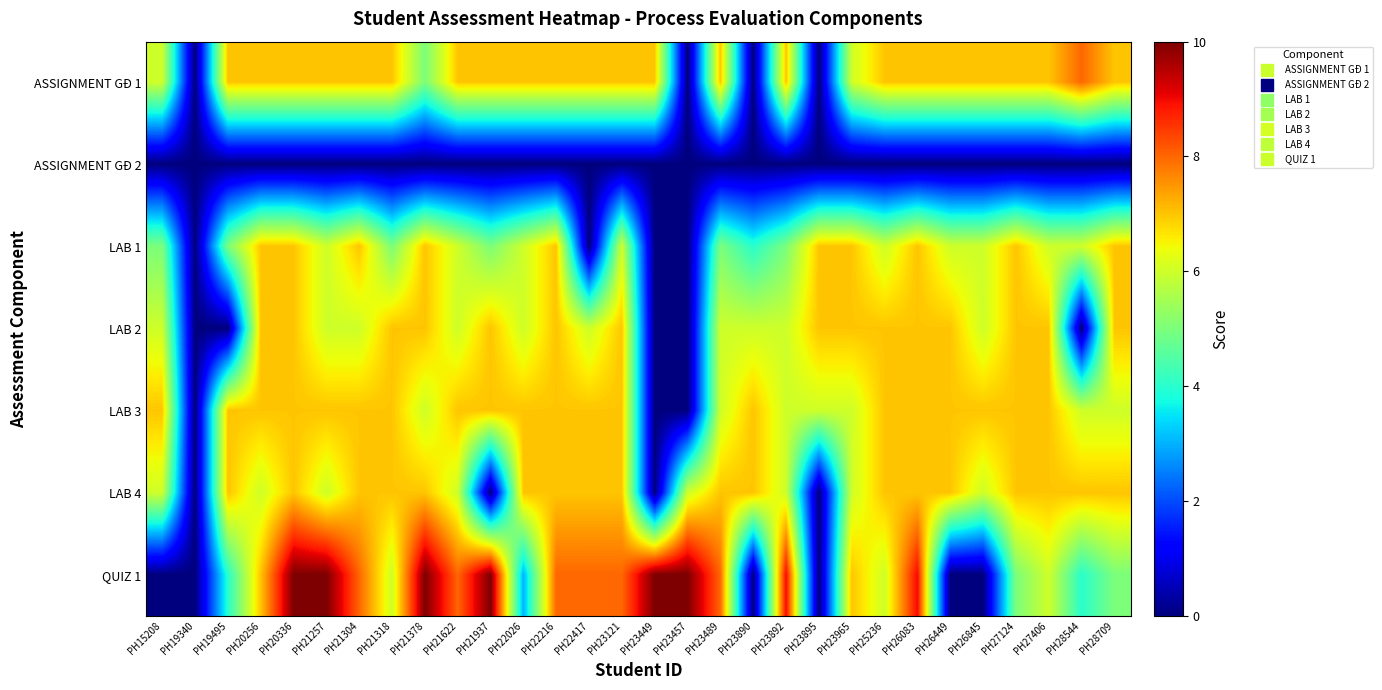

Rank the series at PH20336 from highest to lowest value.

QUIZ 1, ASSIGNMENT GĐ 1, LAB 1, LAB 2, LAB 3, LAB 4, ASSIGNMENT GĐ 2